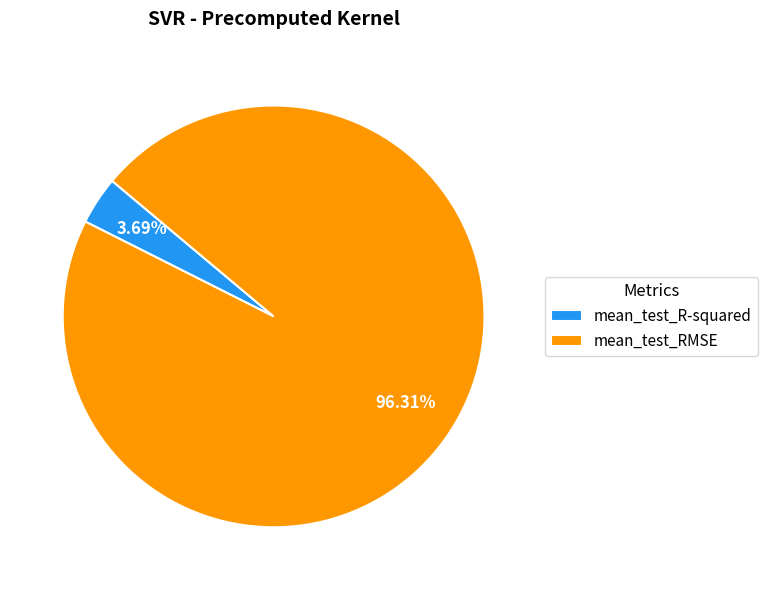

Rank the categories by value from lowest to highest.

mean_test_R-squared, mean_test_RMSE